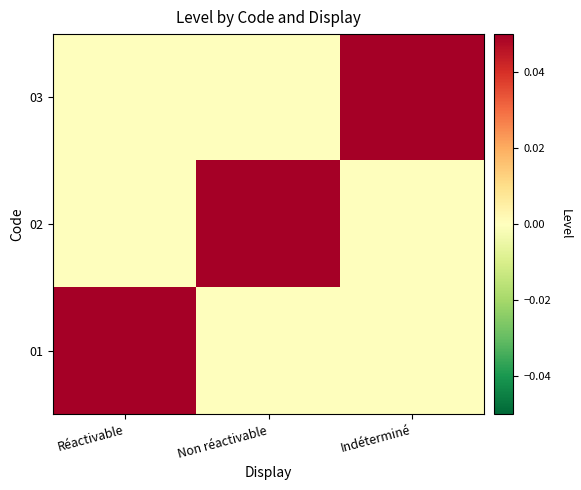

At how many categories does at least one series exceed 0?

3